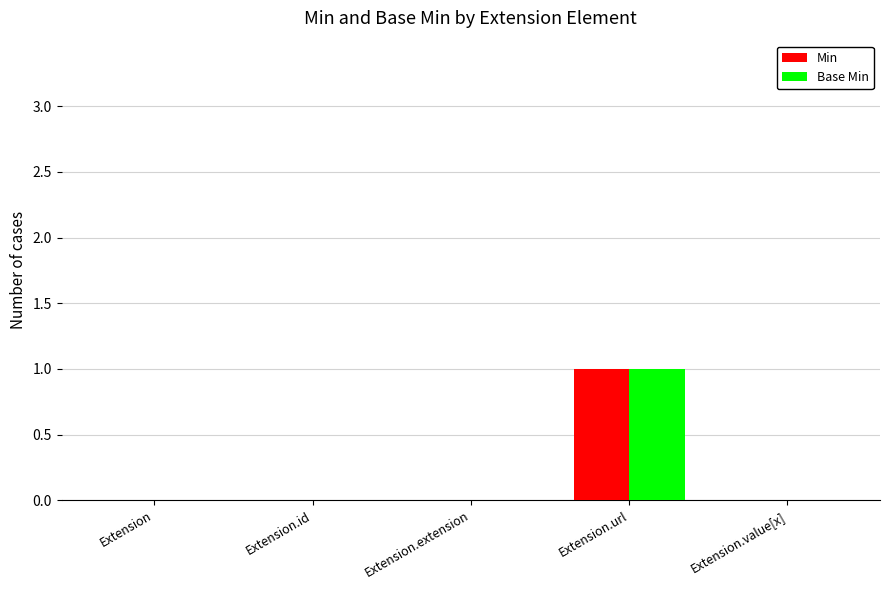

The Min series shows 1 at Extension. True or false?

False